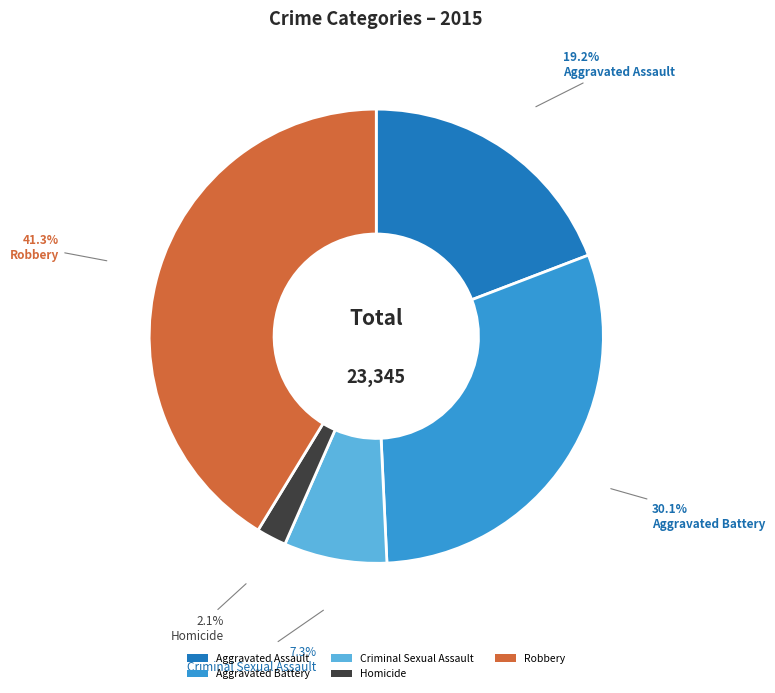

Between Aggravated Assault and Criminal Sexual Assault, which is larger?

Aggravated Assault